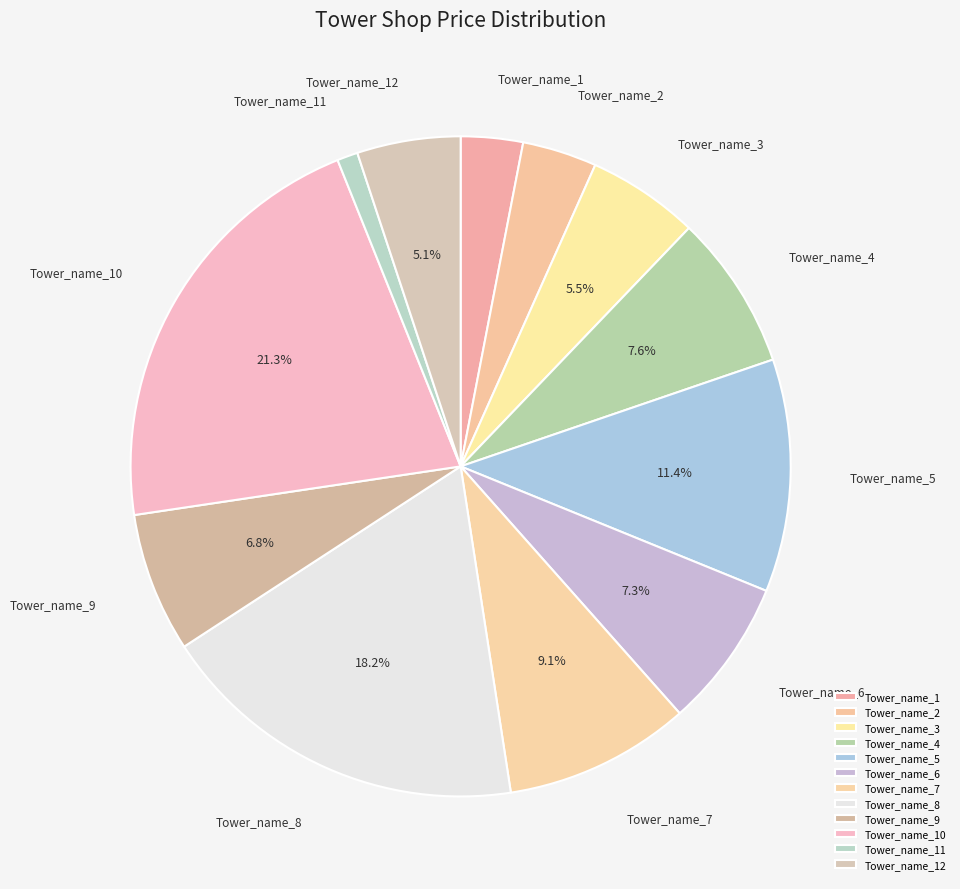

Which slice is the smallest?

Tower_name_11